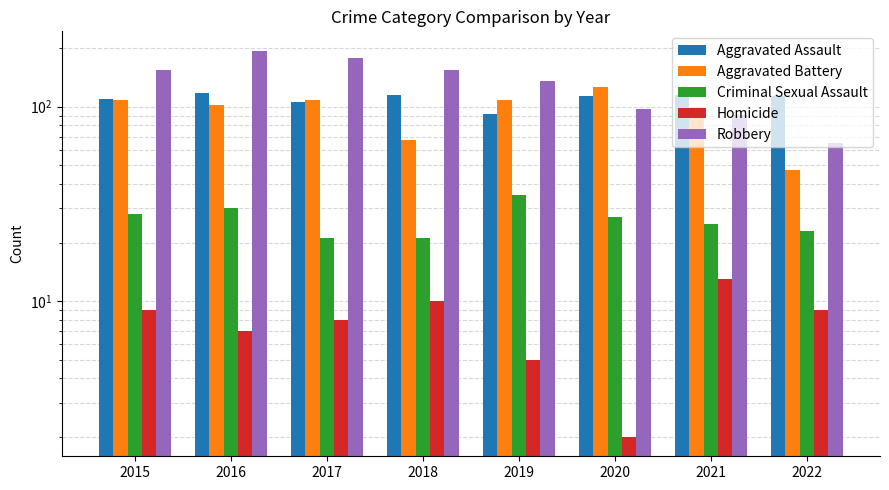

How many data points in Aggravated Battery are less than 108?

4